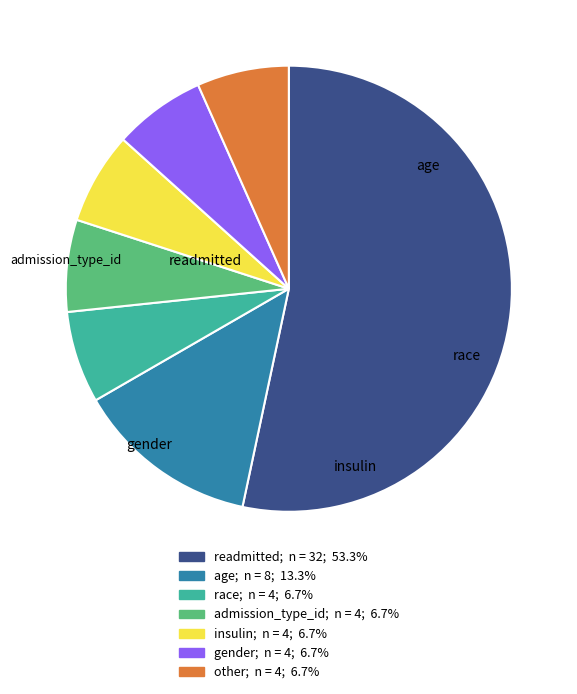

Is there a majority slice in this chart?

Yes